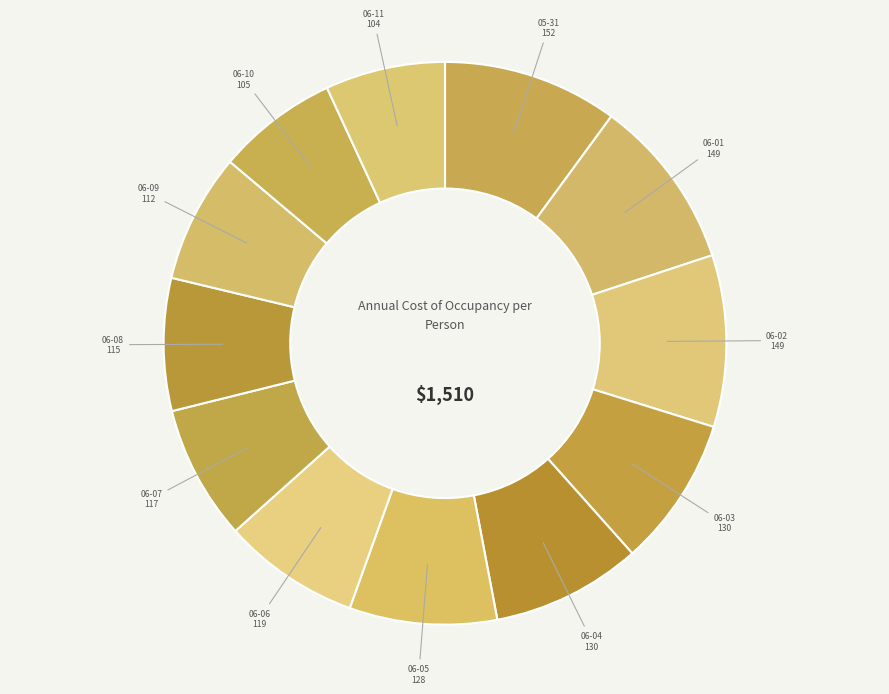

Does 06-06 represent more than half of the total?

No